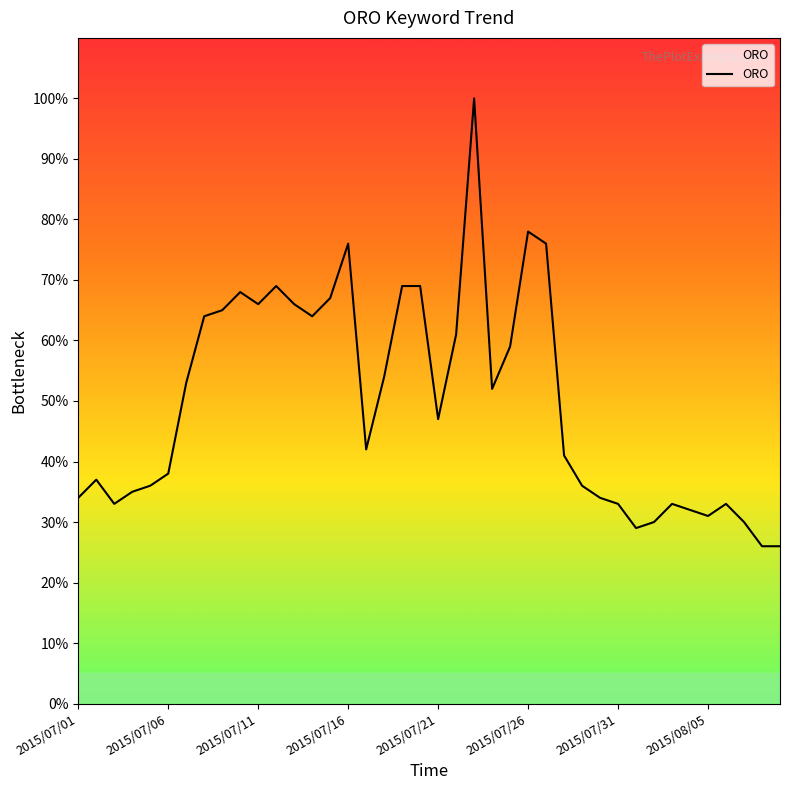

What is the difference between the maximum and minimum values?

74